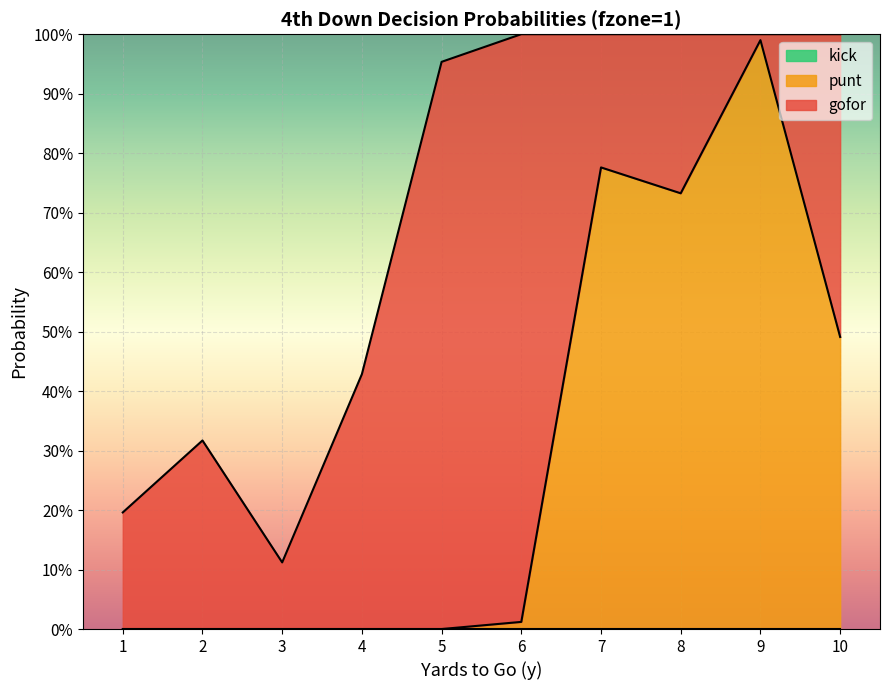

What is the sum of all punt values?

3.0